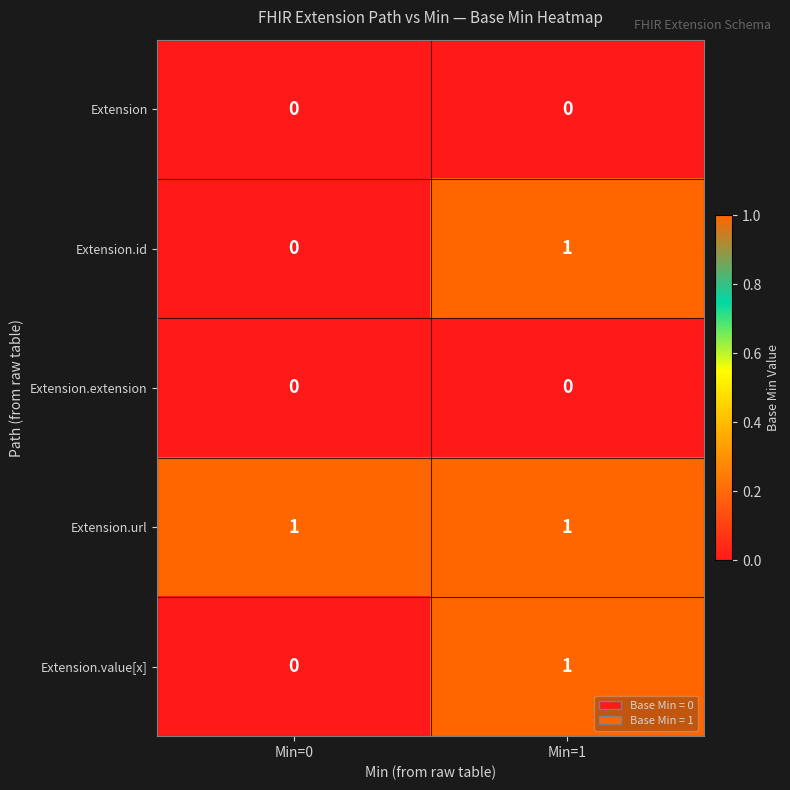

Is it true that Extension.id equals 0 at Min=0?

True